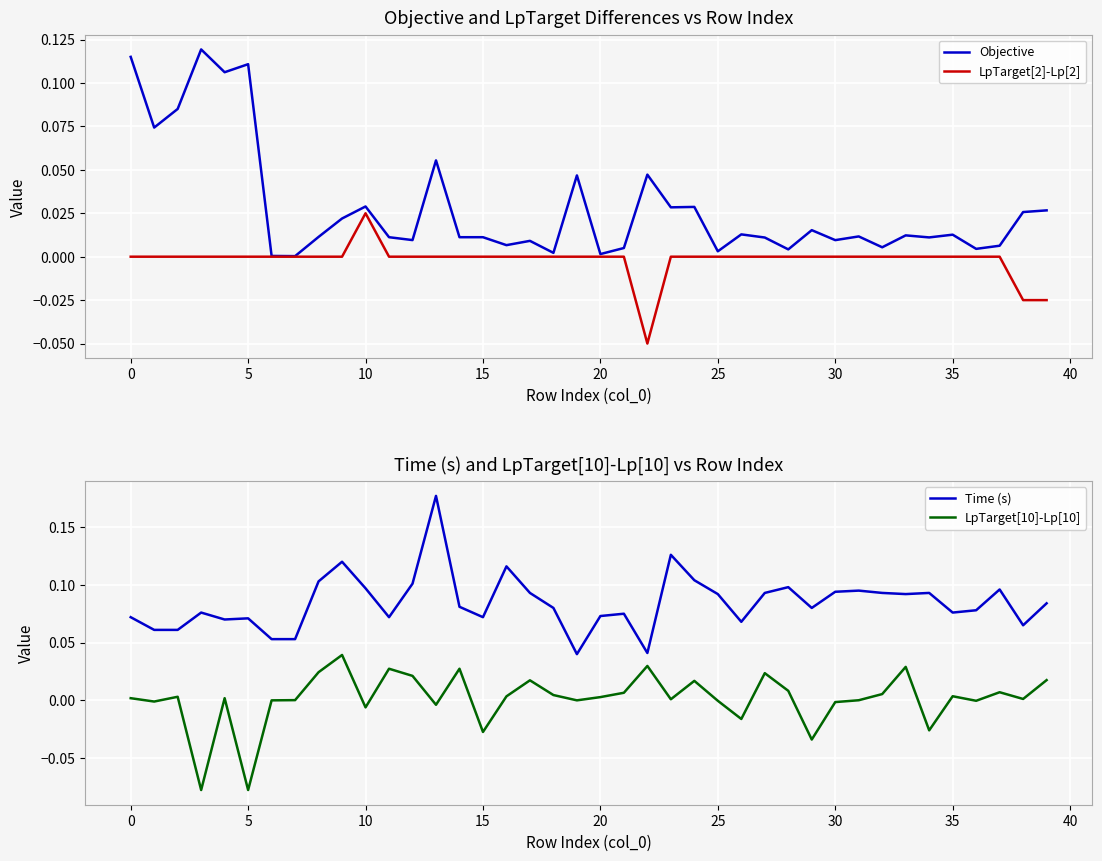

True or false: LpTarget[10]-Lp[10] has more than 0 interior local peaks.

True